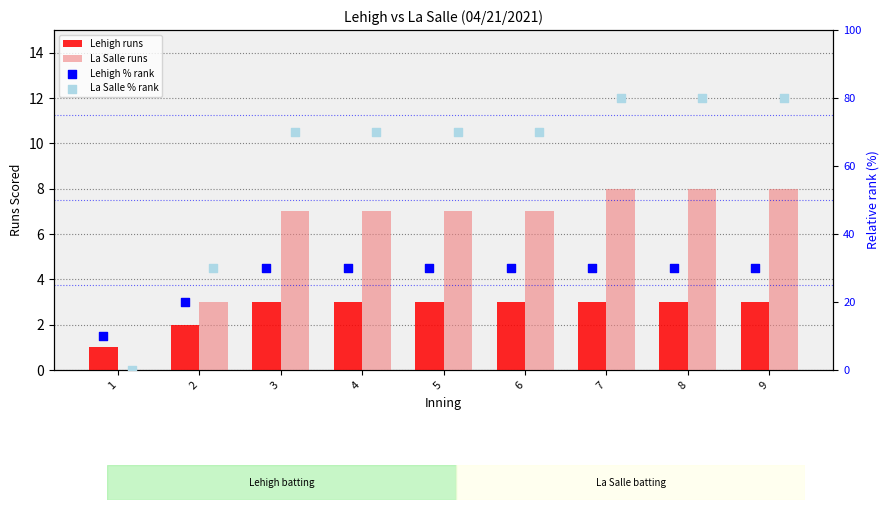

Which series has the widest spread of Y values?

La Salle % rank